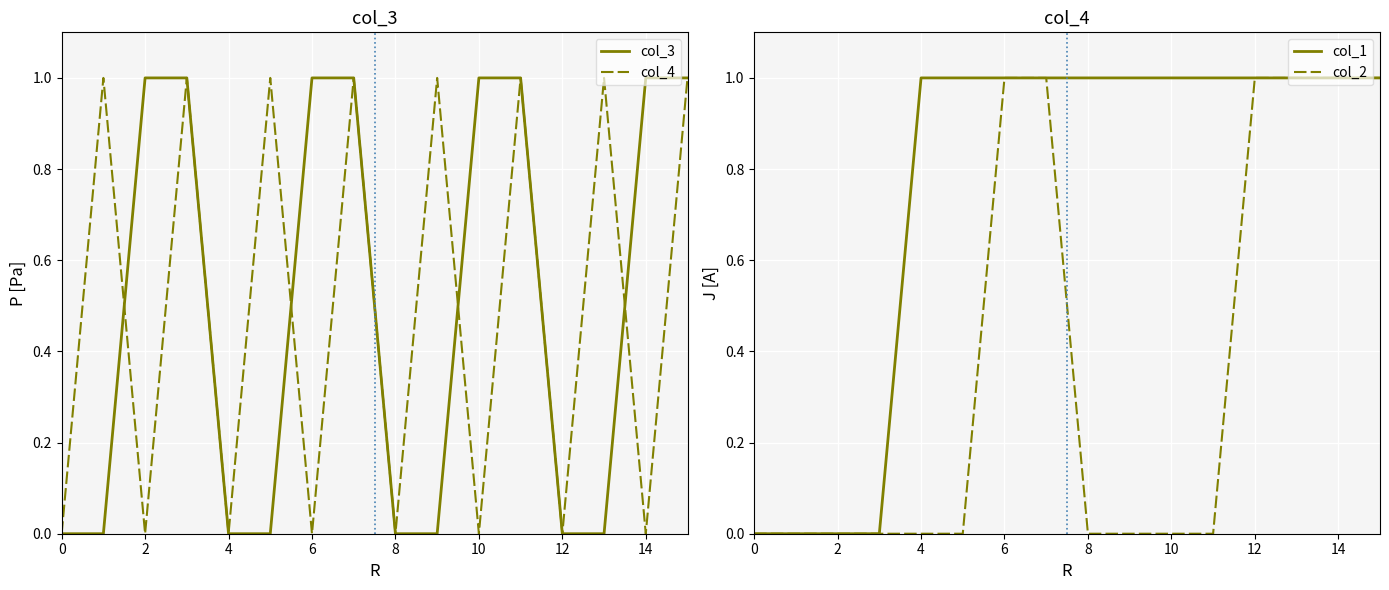

What is the label of the 7th point from the right?

9